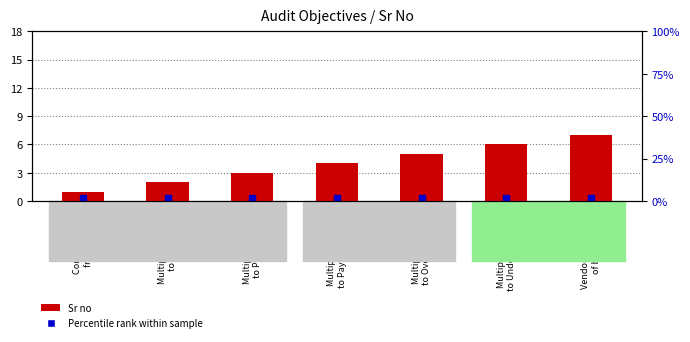

Reading right to left, extract all data points from this chart.

Vendor wise share
of business=7	Multiple changes
to Under tolerance=6	Multiple changes
to Over tolerance=5	Multiple changes
to Payment terms=4	Multiple changes
to PO quantity=3	Multiple changes
to PO price=2	Comparison of
freight rate=1